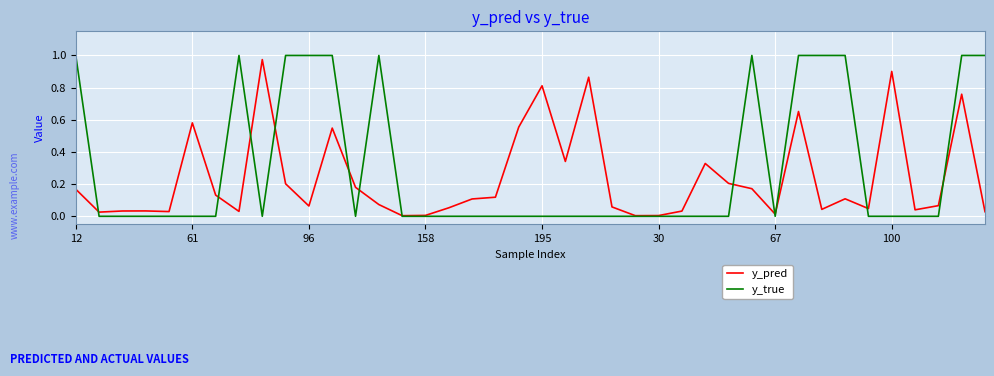

True or false: y_true and y_pred cross at least once.

True